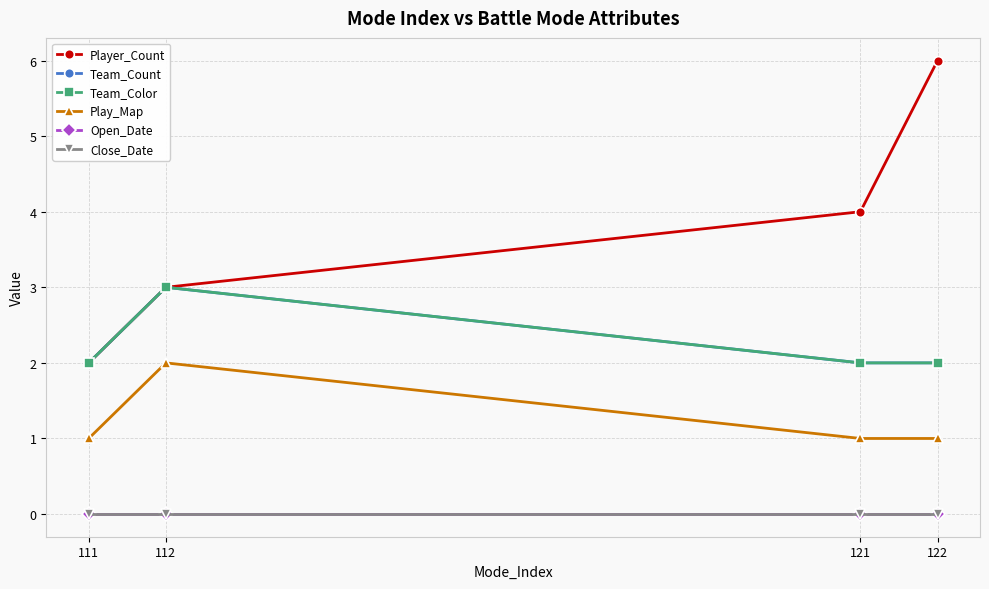

Read the Player_Count value at 121.

4